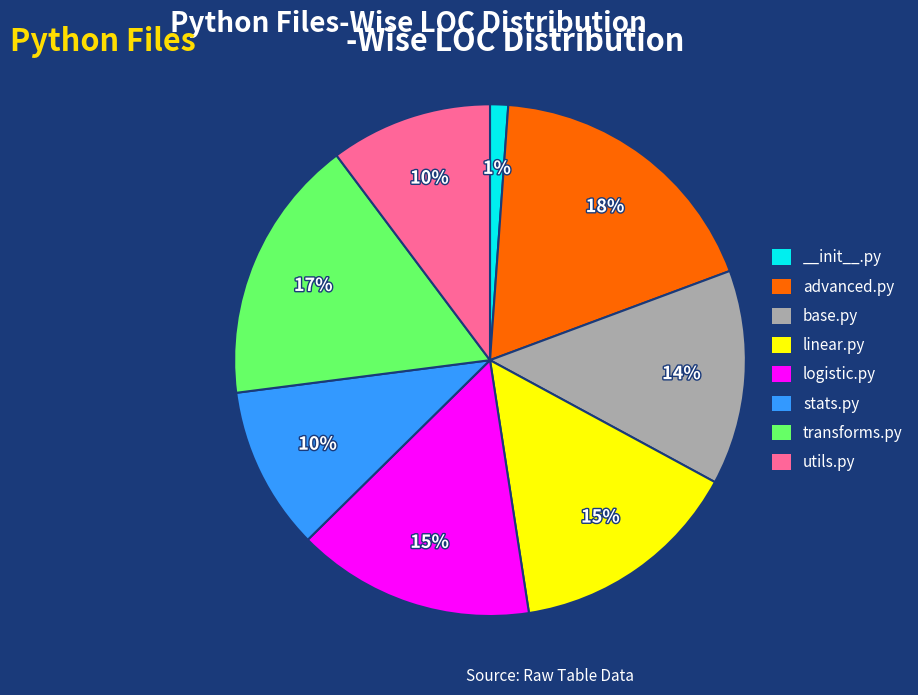

To the nearest percent, what is the difference between the transforms.py and advanced.py slice percentages?

1%